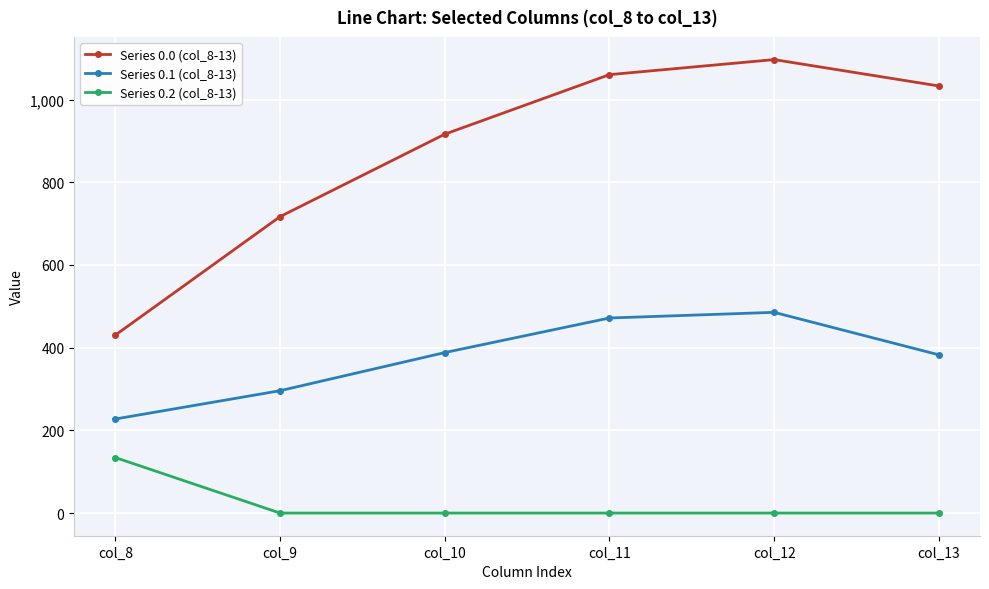

List the series in order of their peak value, highest first.

Series 0.0 (col_8-13), Series 0.1 (col_8-13), Series 0.2 (col_8-13)